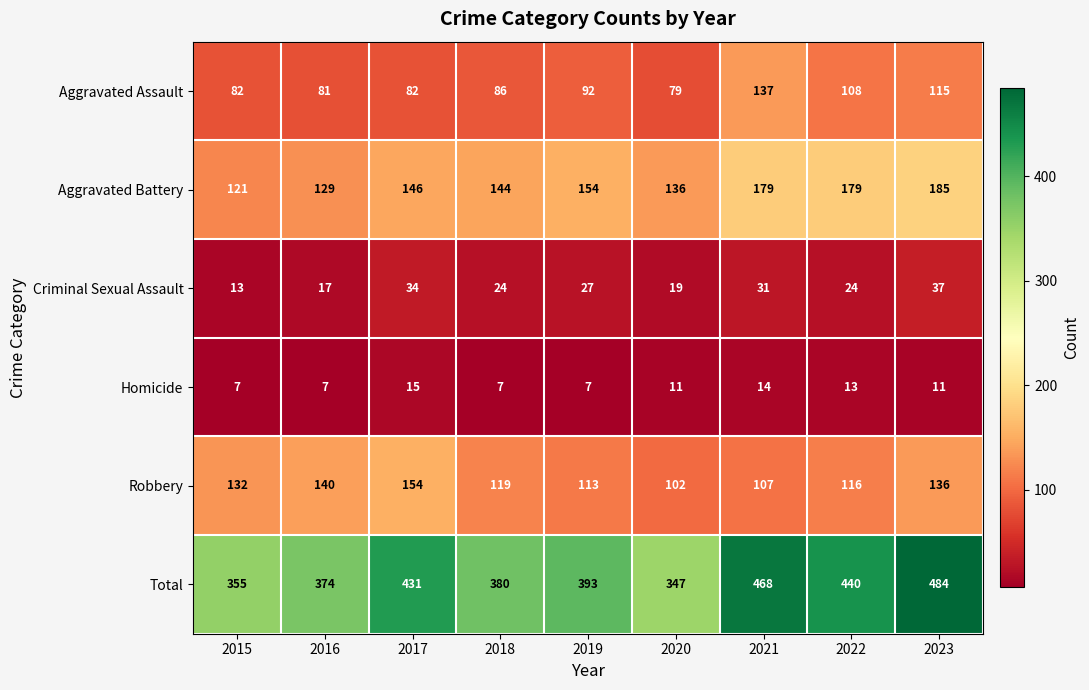

What is the sum of the Robbery values at 2020 and 2021?

209